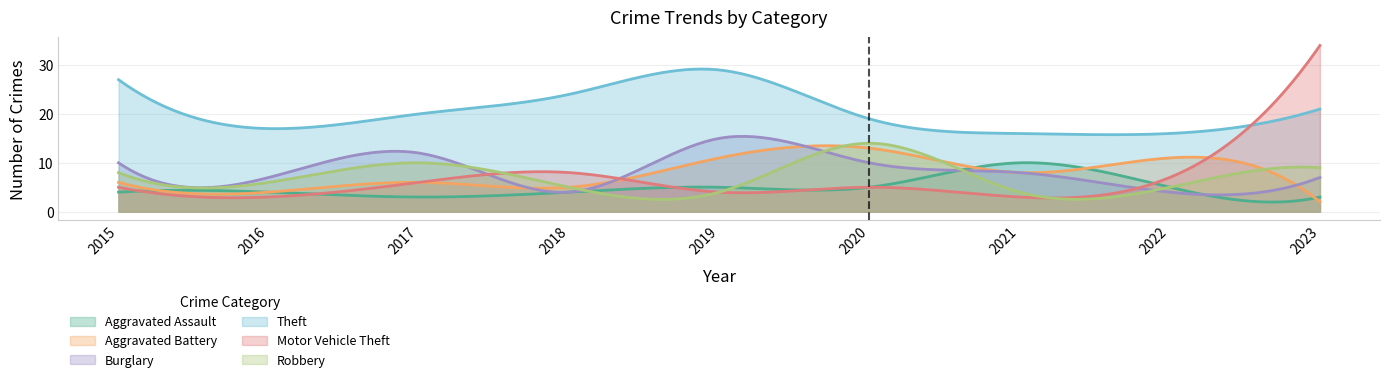

True or false: Robbery has a value of 5 at 2018.

True